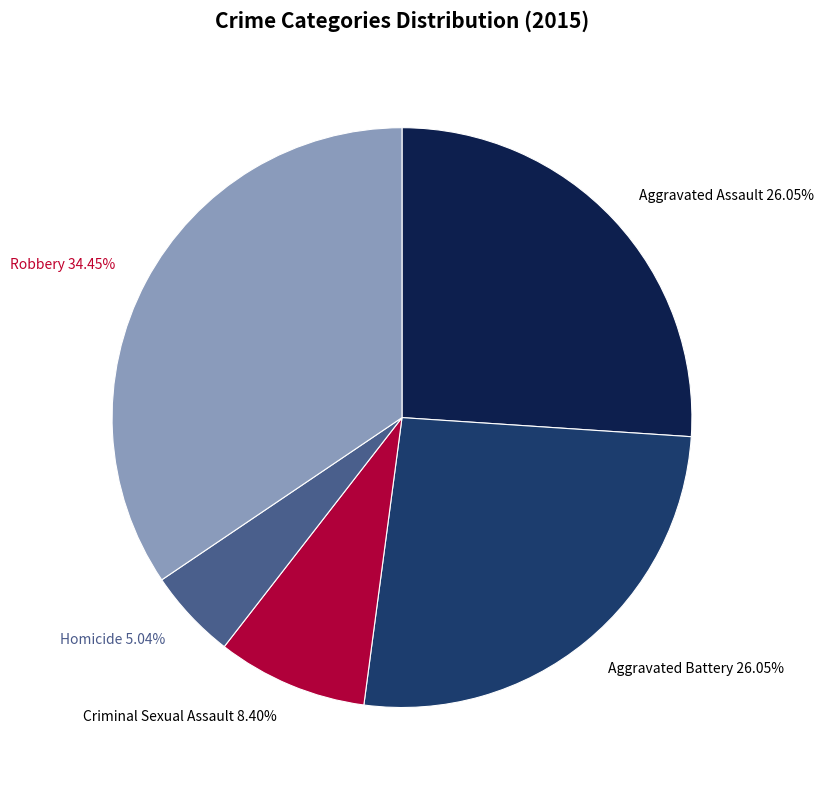

To the nearest percent, what is the difference between the Criminal Sexual Assault and Aggravated Battery slice percentages?

18%